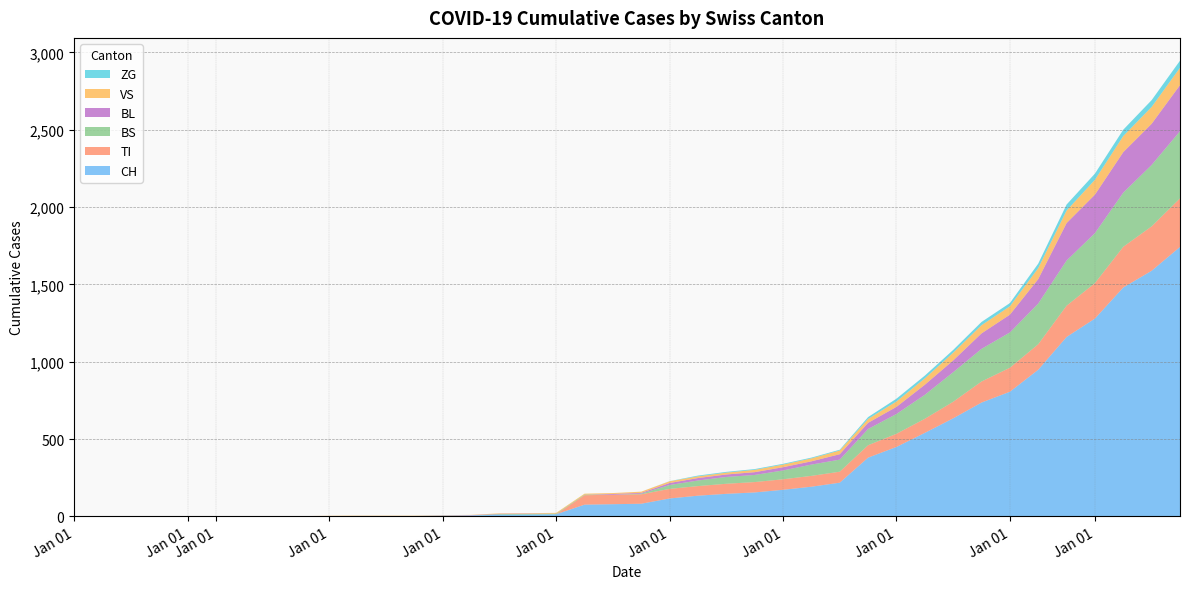

Reading left to right, transcribe all the data shown in this chart.

CH: 0	0	0	0	0	0	0	0	0	2	3	3	3	5	6	11	12	14	76	79	82	116	134	146	155	172	192	218	380	449	540	634	736	806	948	1160	1279	1480	1588	1742
TI: 0	0	0	0	0	0	0	0	0	0	0	0	0	0	0	0	0	0	61	61	61	62	62	65	67	68	70	71	80	85	91	107	136	155	165	202	229	263	287	314
BS: 0	0	0	0	0	0	0	0	0	0	0	0	0	0	0	4	4	4	4	0	4	25	36	44	46	57	73	78	105	128	155	191	211	228	263	292	323	350	397	434
BL: 0	0	0	0	0	0	0	0	0	0	0	0	0	1	2	2	2	0	0	5	5	13	16	16	18	21	21	35	40	46	65	76	100	115	158	242	249	262	266	298
VS: 0	0	0	2	2	2	2	2	2	2	2	2	2	2	2	3	3	5	6	6	8	11	11	12	15	17	19	24	25	35	41	50	53	54	71	81	96	104	109	112
ZG: 0	0	0	0	0	0	0	0	0	0	0	0	0	0	0	0	0	0	0	0	0	1	5	5	5	5	5	5	12	18	18	18	21	21	29	39	40	41	44	46